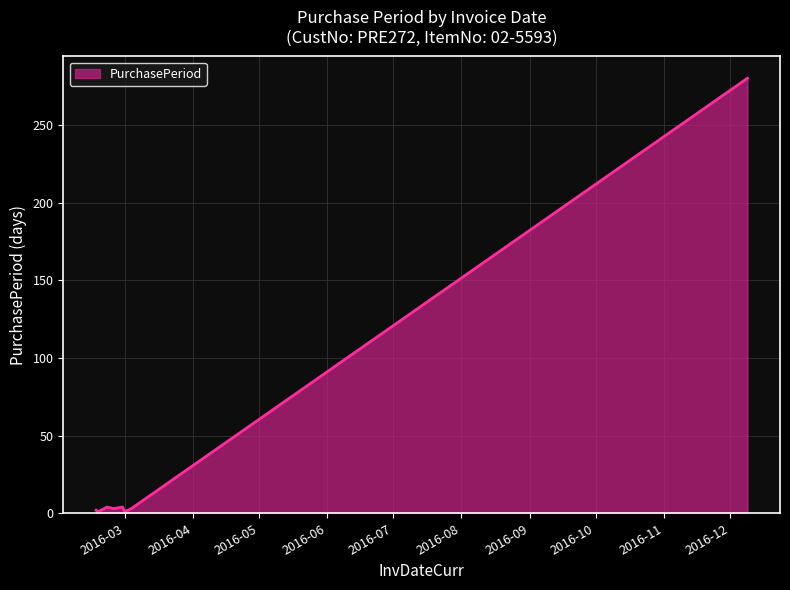

Count the number of categories in the chart.

8